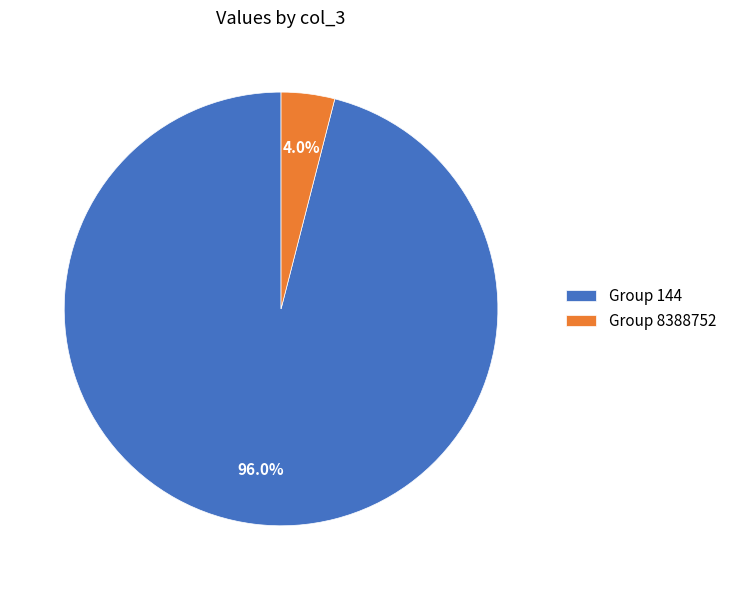

Rank the categories by value from lowest to highest.

Group 8388752, Group 144